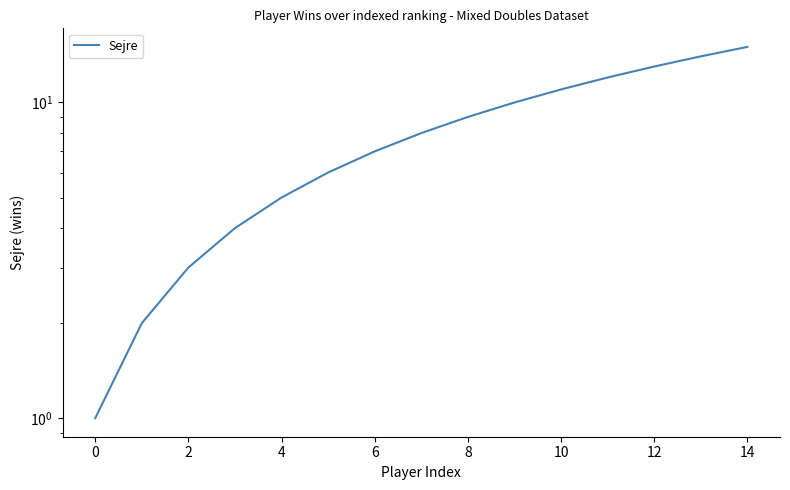

At which label is the value closest to 8?

12